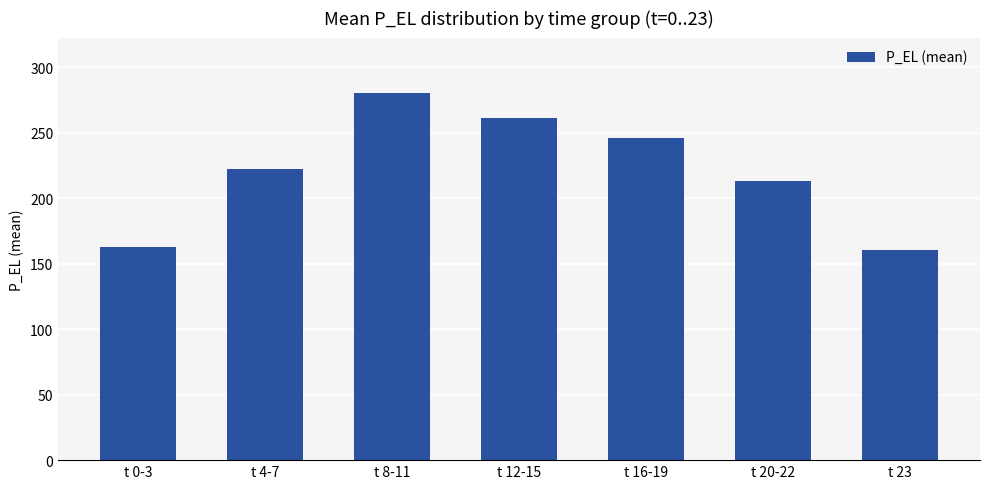

The chart shows a value of 260.9 at t 12-15. True or false?

True